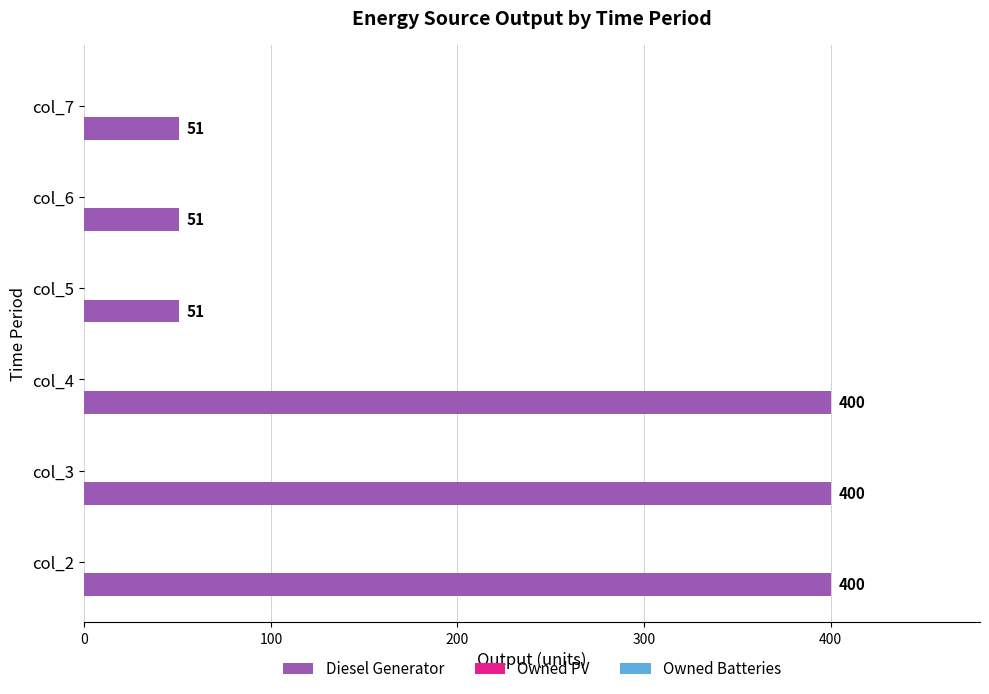

What is the difference between the values at col_5 and col_2?

349